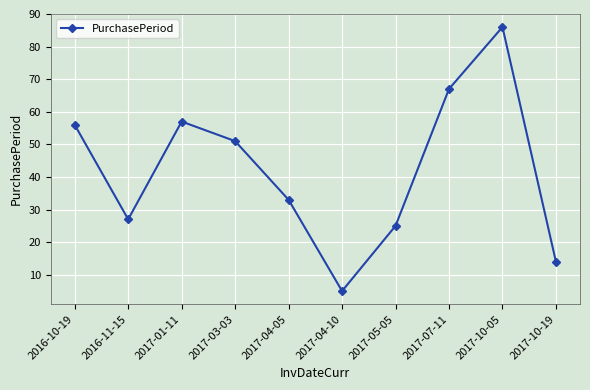

Rank the categories by value from lowest to highest.

2017-04-10, 2017-10-19, 2017-05-05, 2016-11-15, 2017-04-05, 2017-03-03, 2016-10-19, 2017-01-11, 2017-07-11, 2017-10-05